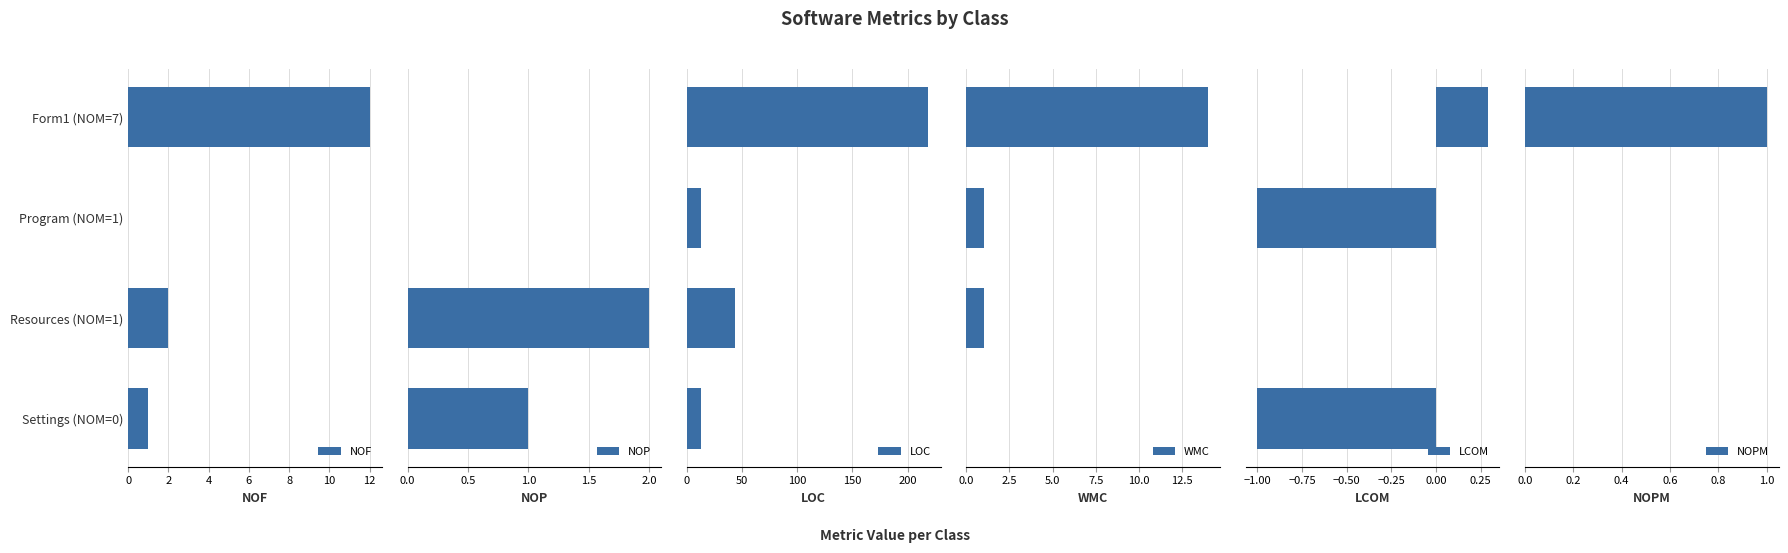

The value of NOF at Form1 (NOM=7) is 12. True or false?

True